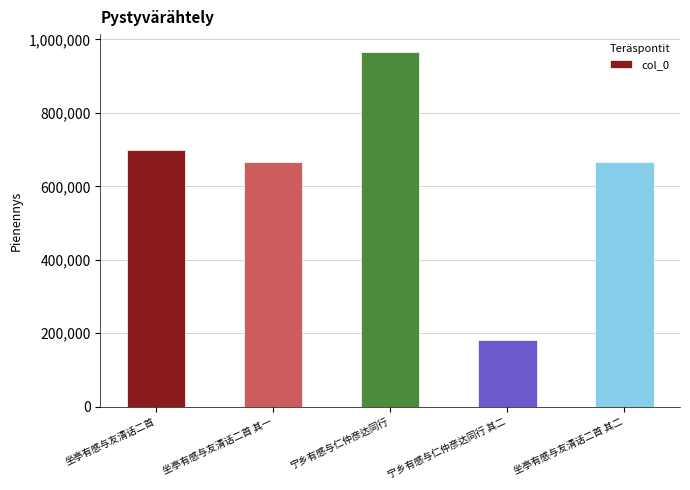

Are the bars grouped side by side (vs. stacked)?

No